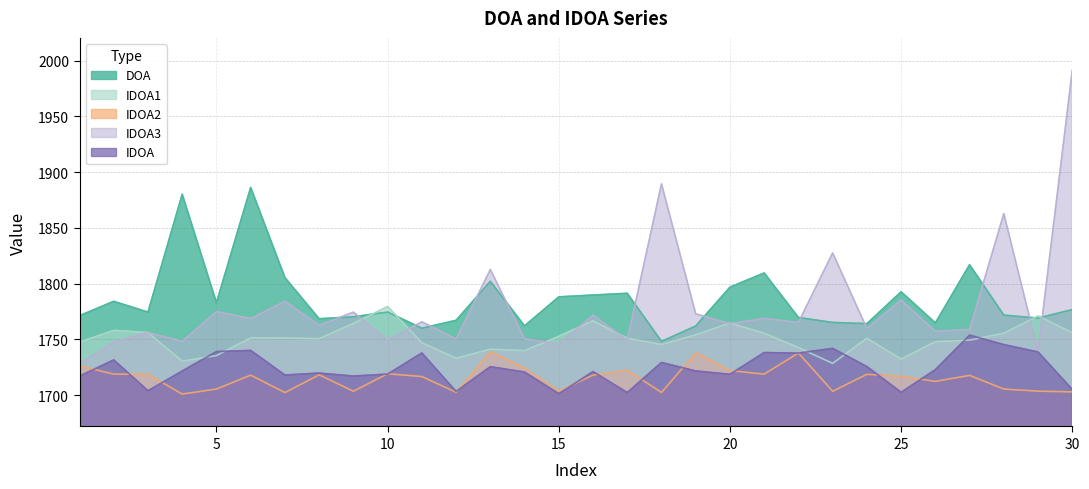

At which label does IDOA2 first exceed 1717?

1